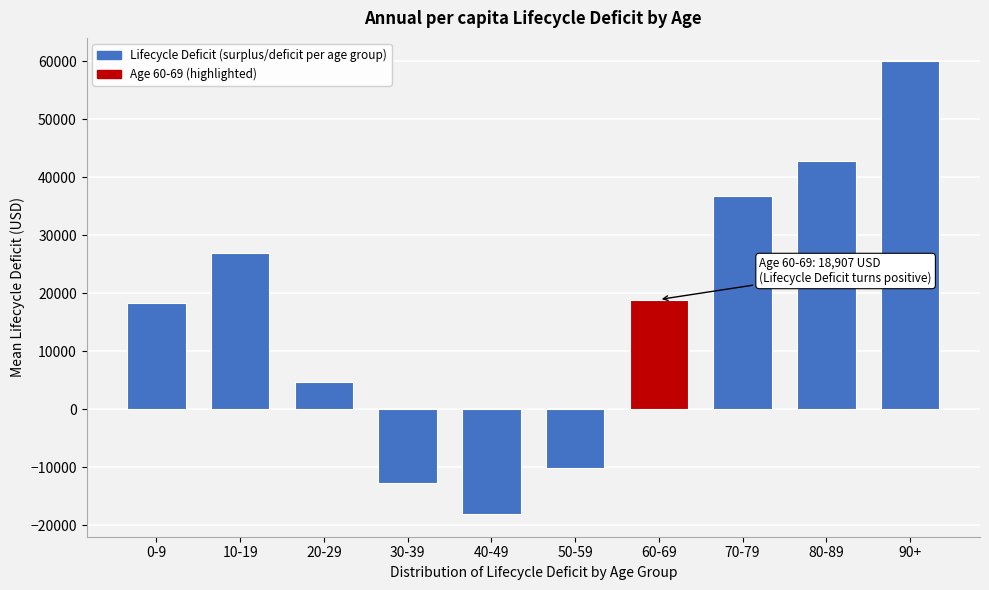

Reading right to left, extract all data points from this chart.

90+=60106.5	80-89=42821.0	70-79=36780.8	60-69=18907.4	50-59=-10054.7	40-49=-18063.9	30-39=-12710.9	20-29=4681.4	10-19=26903.9	0-9=18303.0